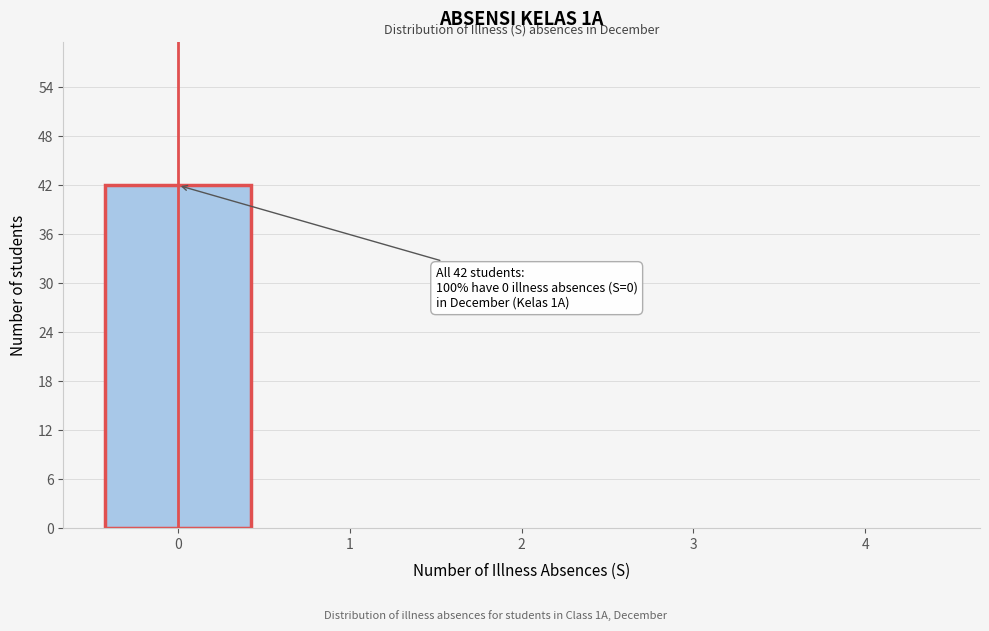

Reading left to right, extract all data points from this chart.

0=42	1=0	2=0	3=0	4=0